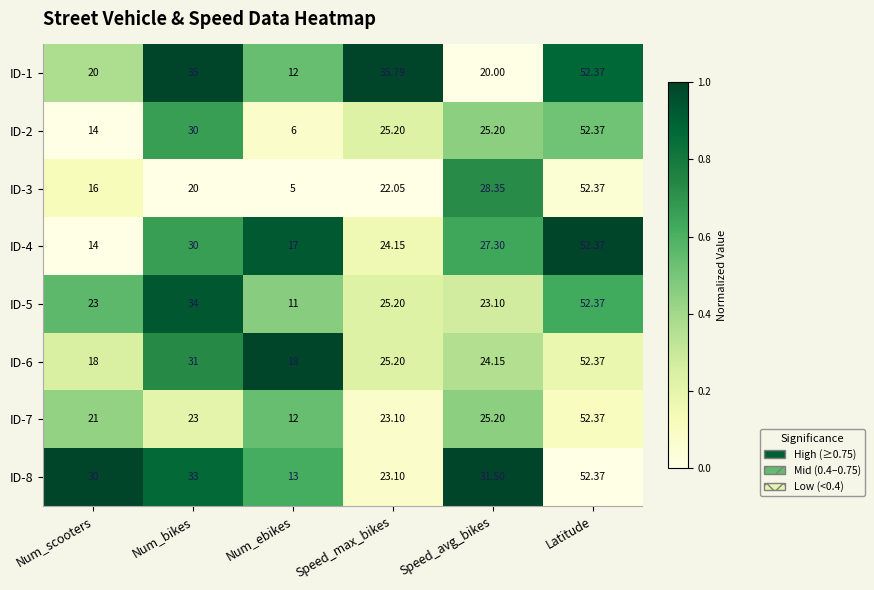

How many data points does each series have?

6